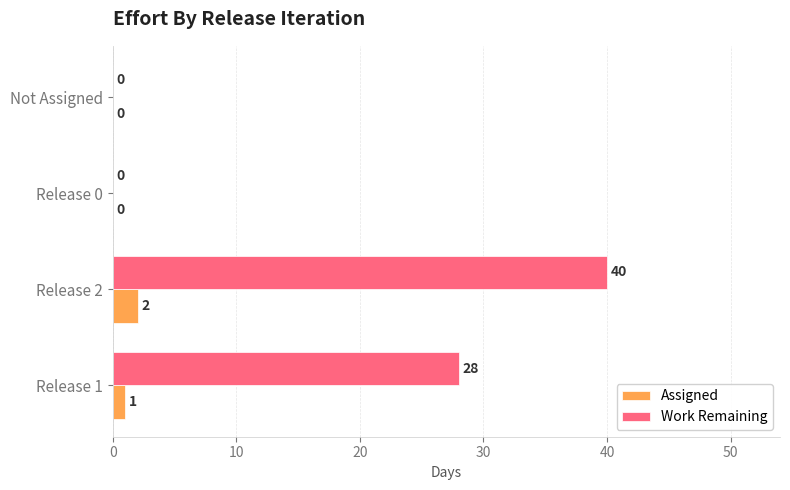

What is the sum of all Assigned values?

3